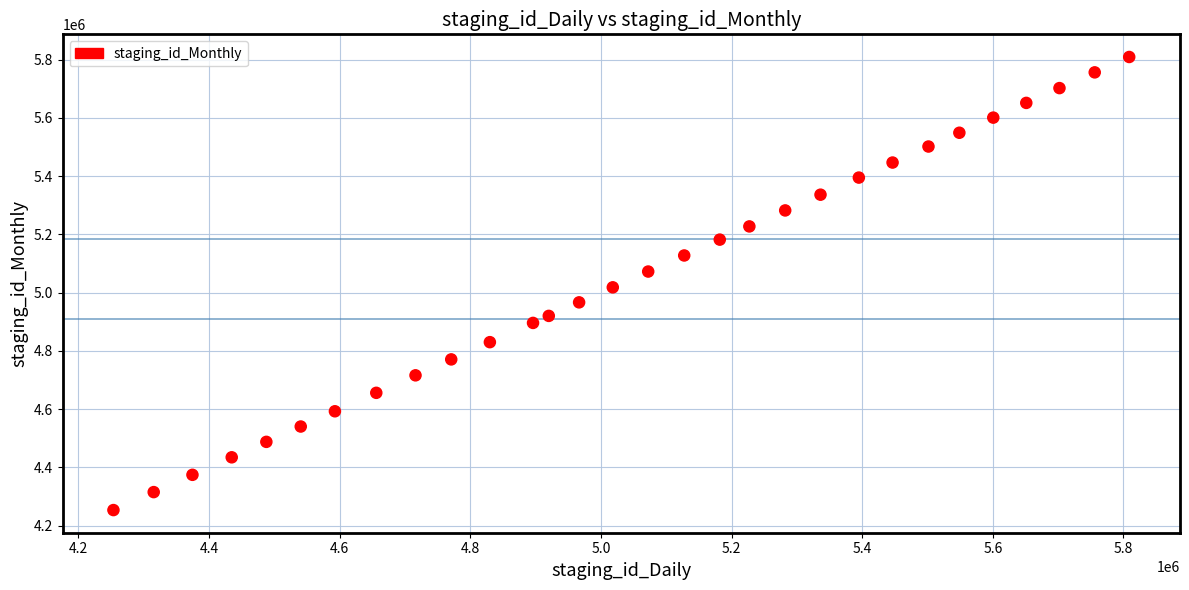

What is the range of Y values (max minus min)?

1554993